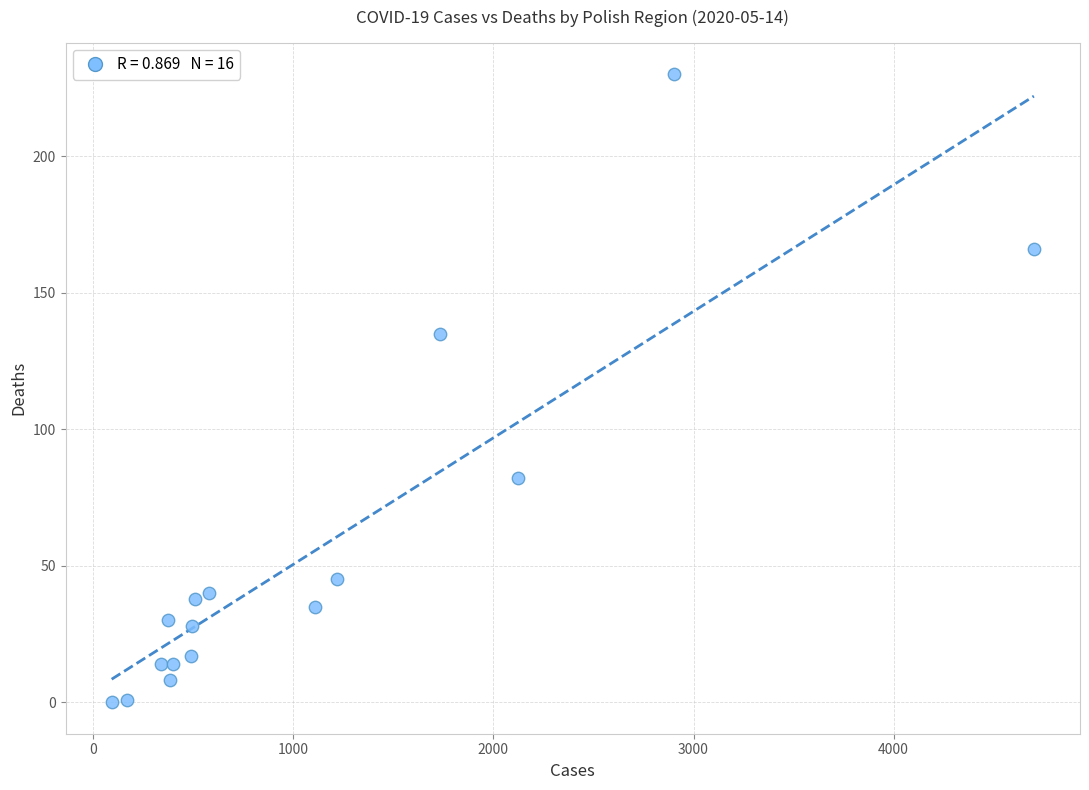

What Y value in the scatter plot is closest to 115?

135